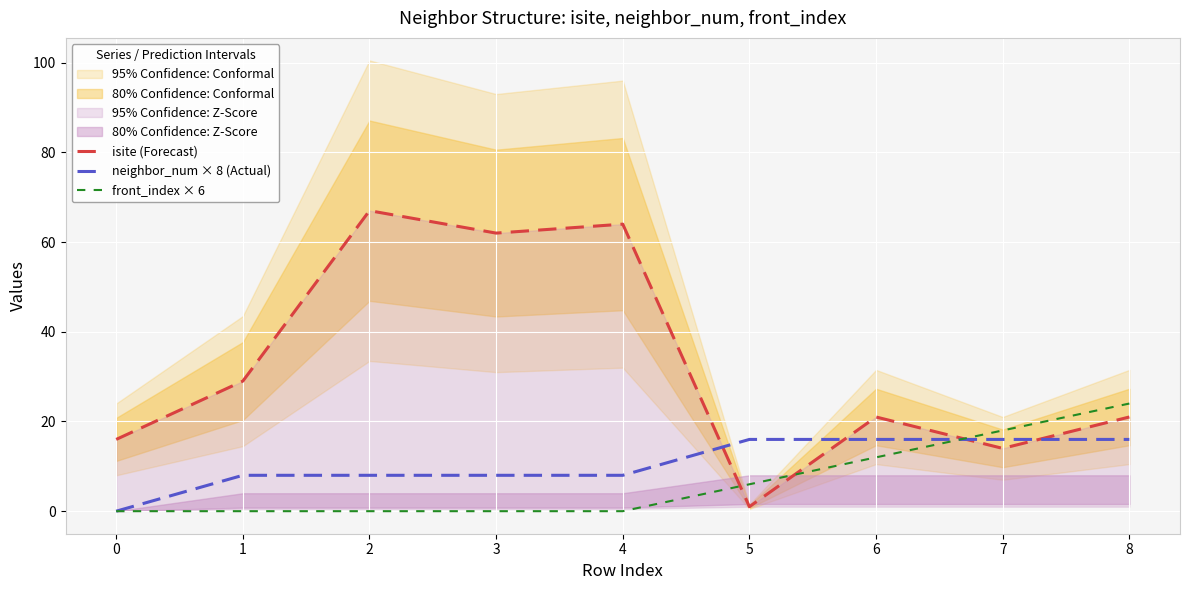

At which category does isite (Forecast) reach its first local peak?

2